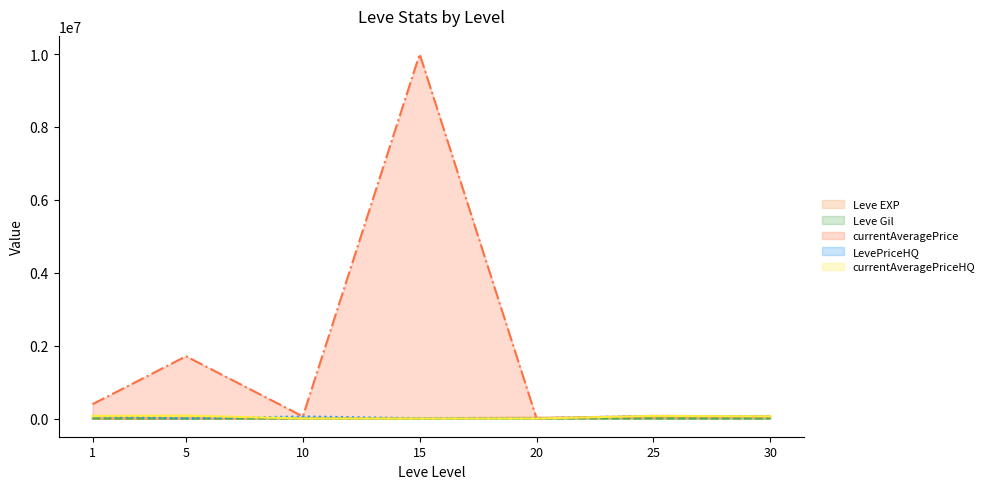

After their last crossing, which series has the higher values: Leve Gil or currentAveragePriceHQ?

currentAveragePriceHQ